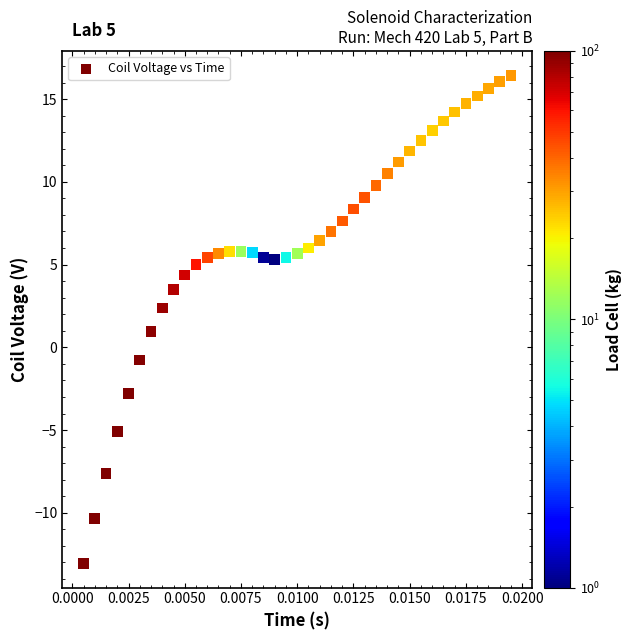

What is the range of Y values (max minus min)?

29.5